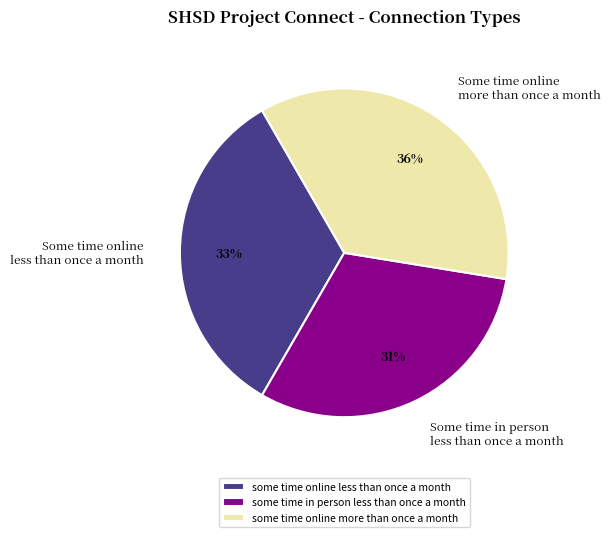

Which has a higher value, some time online more than once a month or some time online less than once a month?

some time online more than once a month